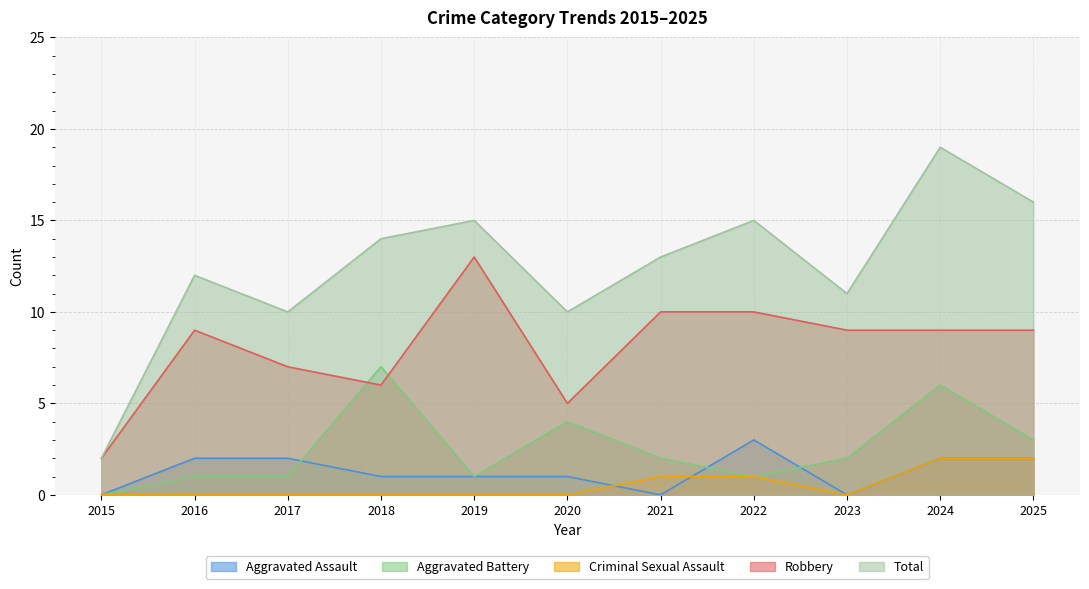

Between 2016 and 2025, which series saw the biggest shift?

Total